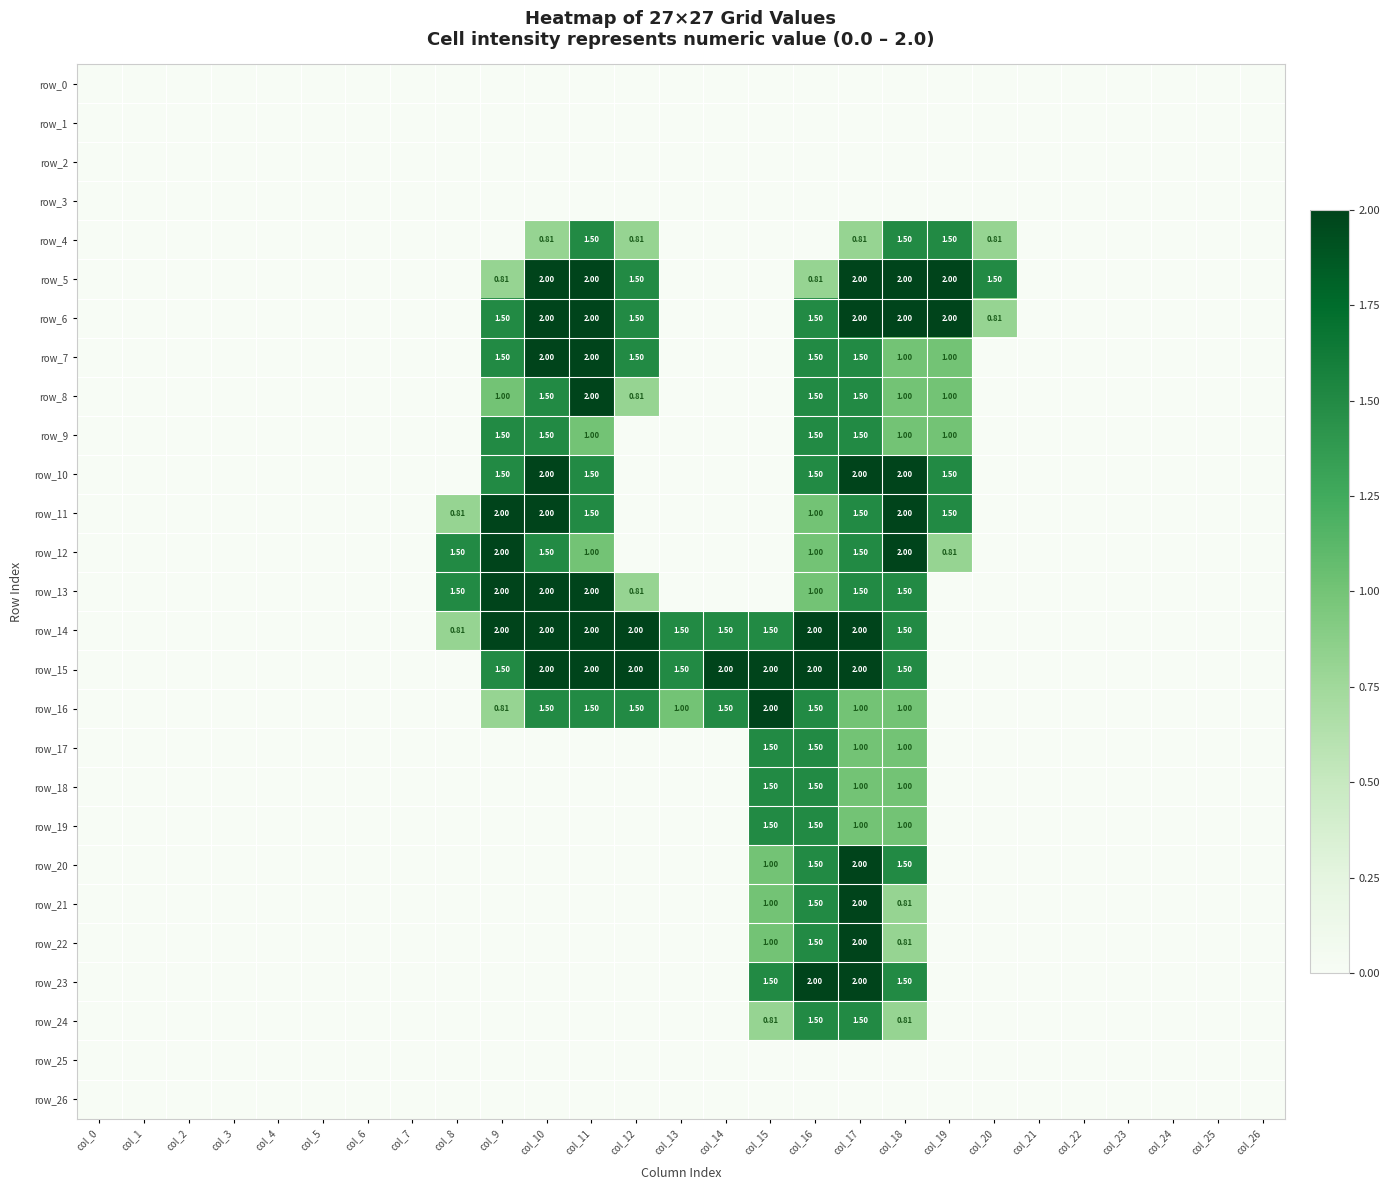

List the series in order of their peak value, lowest first.

row_0, row_1, row_2, row_3, row_25, row_26, row_4, row_9, row_17, row_18, row_19, row_24, row_5, row_6, row_7, row_8, row_10, row_11, row_12, row_13, row_14, row_15, row_16, row_20, row_21, row_22, row_23